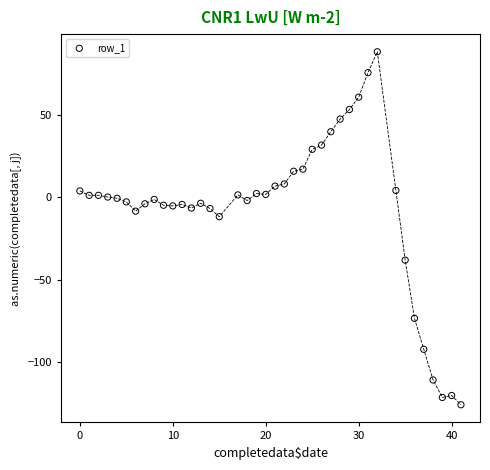

What Y value in the scatter plot is closest to -18?

-11.8